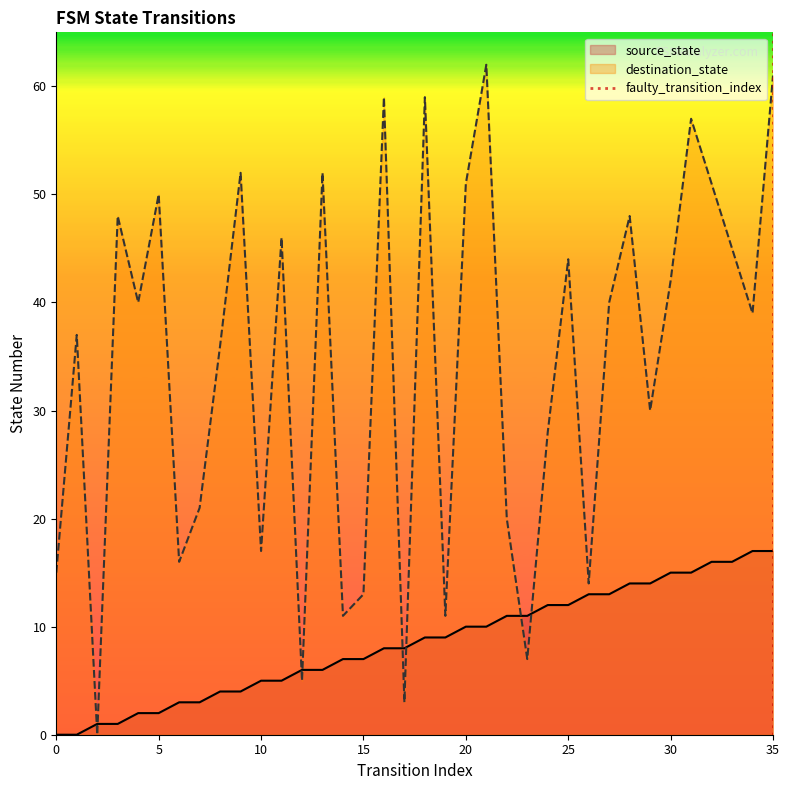

True or false: destination_state and source_state intersect in this chart.

True